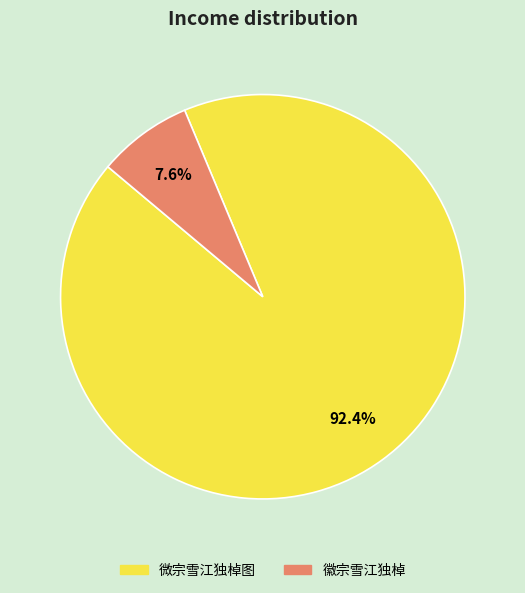

What is the majority slice?

微宗雪江独棹图